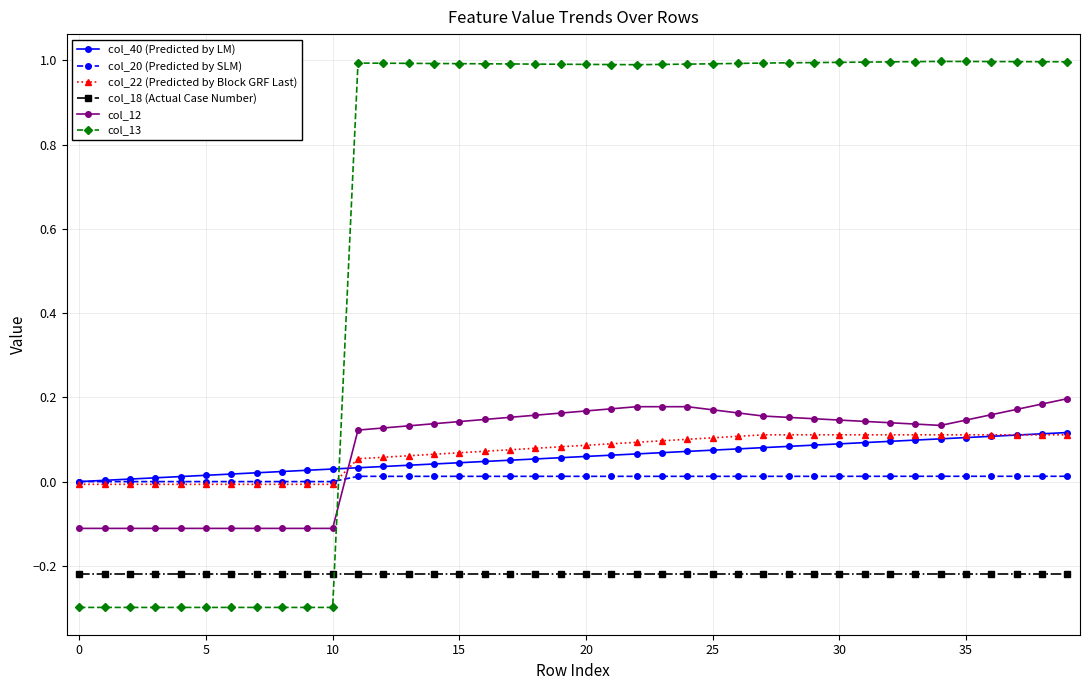

What is the minimum value shown in the chart?

-0.3